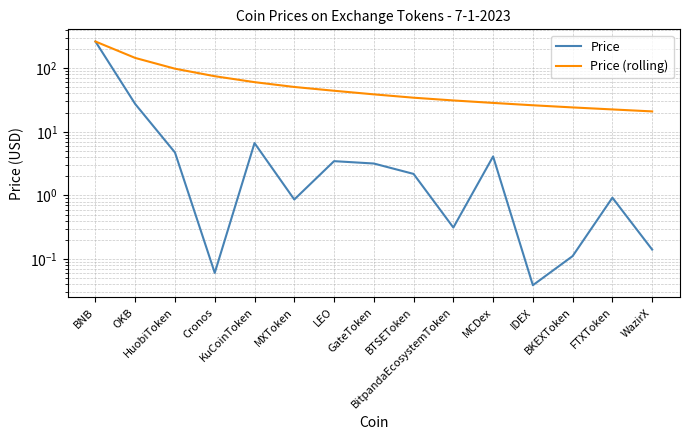

At how many categories does at least one series exceed 81?

3